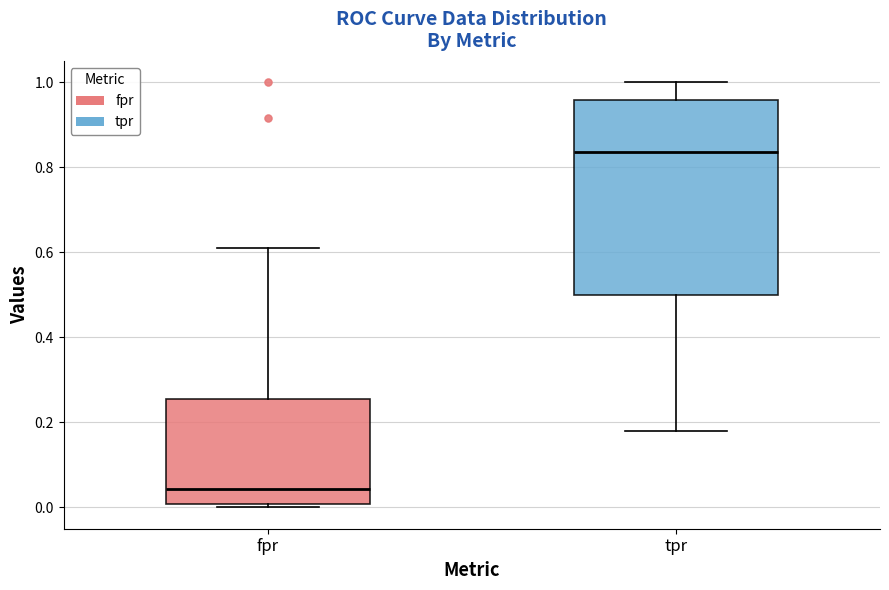

Reading left to right, read every box against the y-axis: the position of its median line, the range the box covers, and the ends of its whiskers. The values are not printed on the chart, so give them approximately, as read against the axis.

fpr: median 0.04, box 0.00 to 0.26, whiskers 0.00 (just below the box's lower edge) to 0.62
tpr: median 0.84, box 0.50 to 0.96, whiskers 0.18 to 1.00